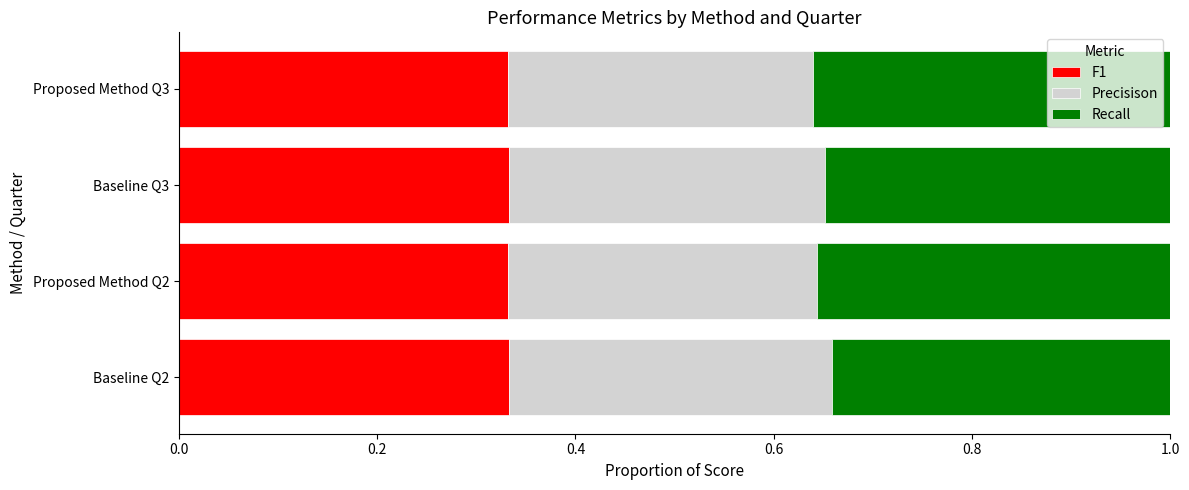

The F1 series shows 0.6 at Baseline Q3. True or false?

False